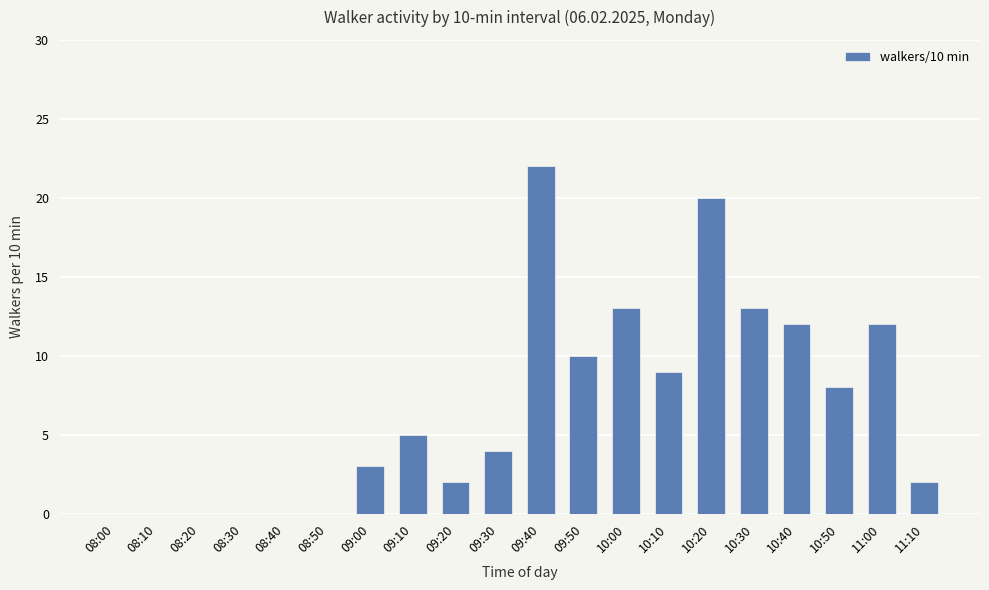

Is it true that the value at 08:40 is 0?

True